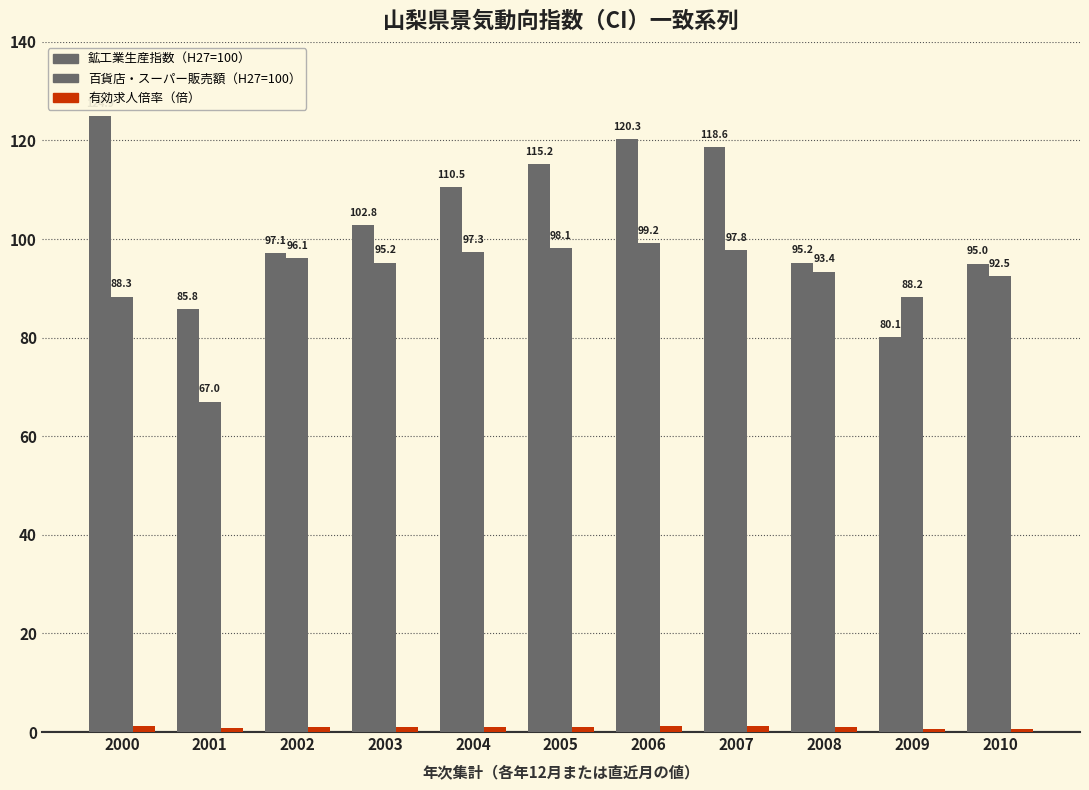

Are the bars horizontal?

No